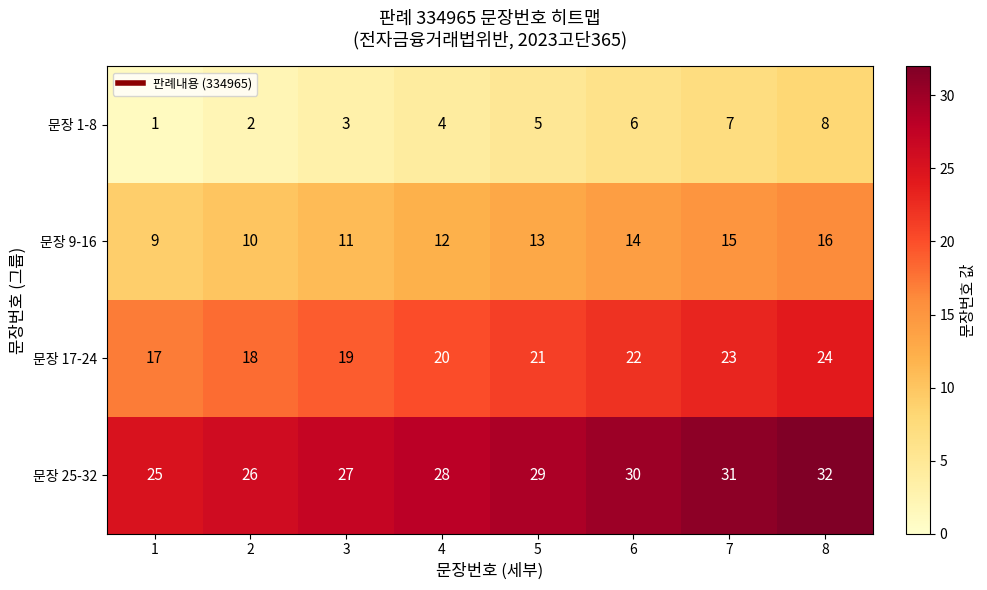

Count the number of categories in the chart.

8